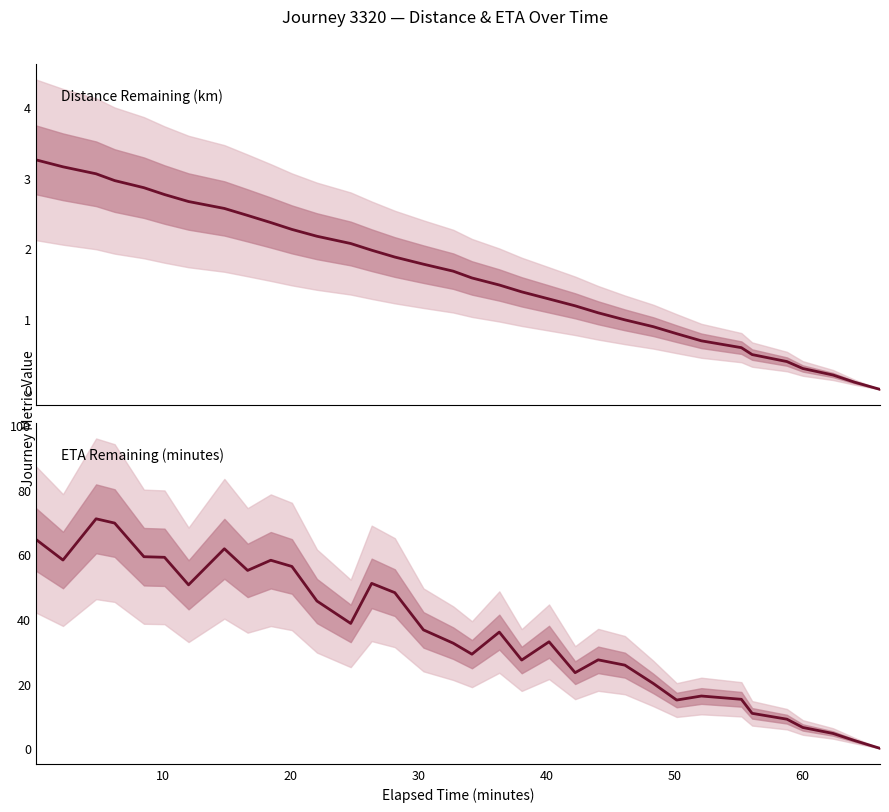

How many data points in Distance Remaining (km) are above 1?

23